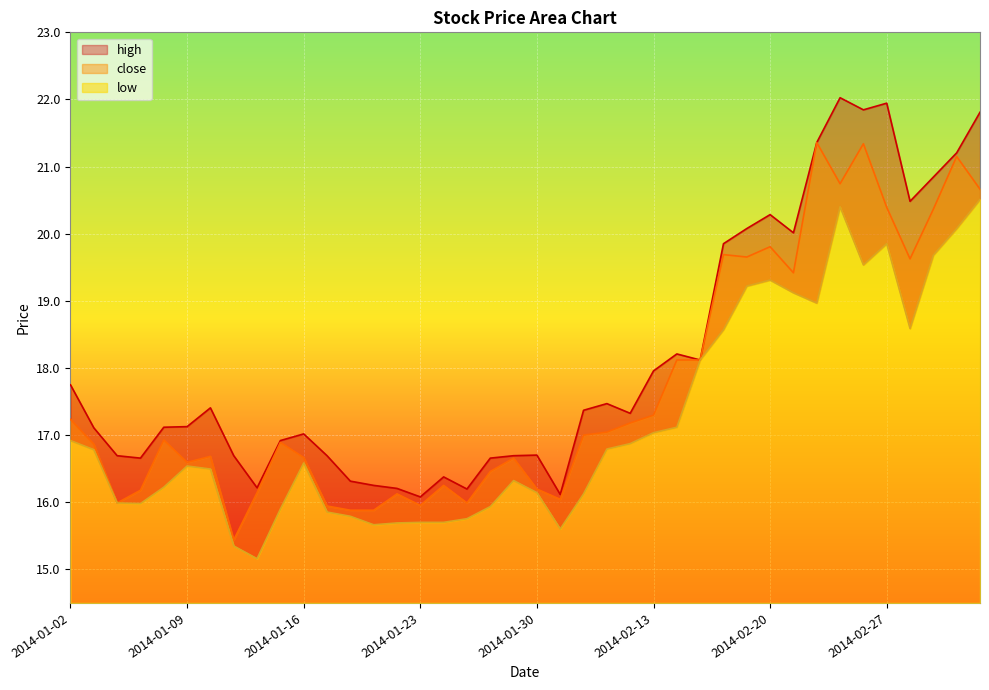

What is the value of the close point at the 5th from the left?

16.9